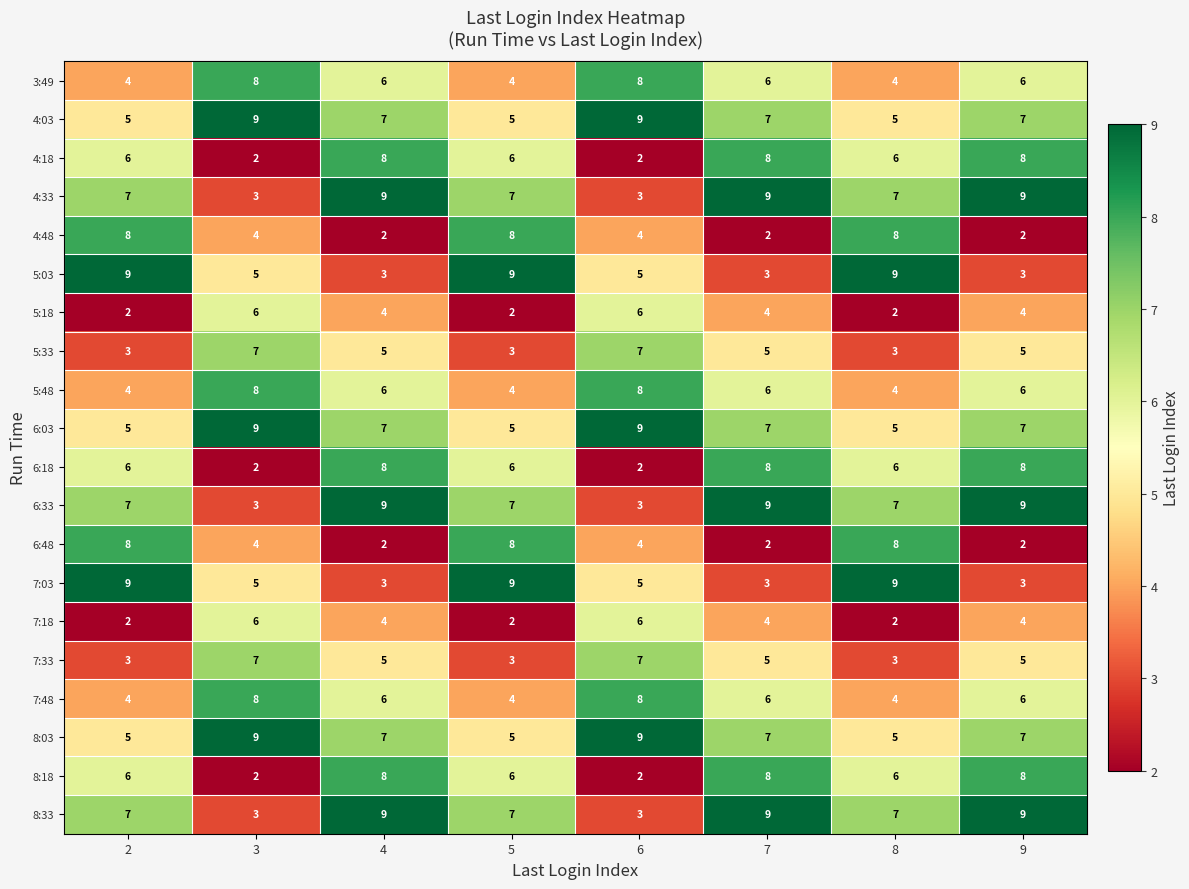

What is the sum of all 8:18 values?

46